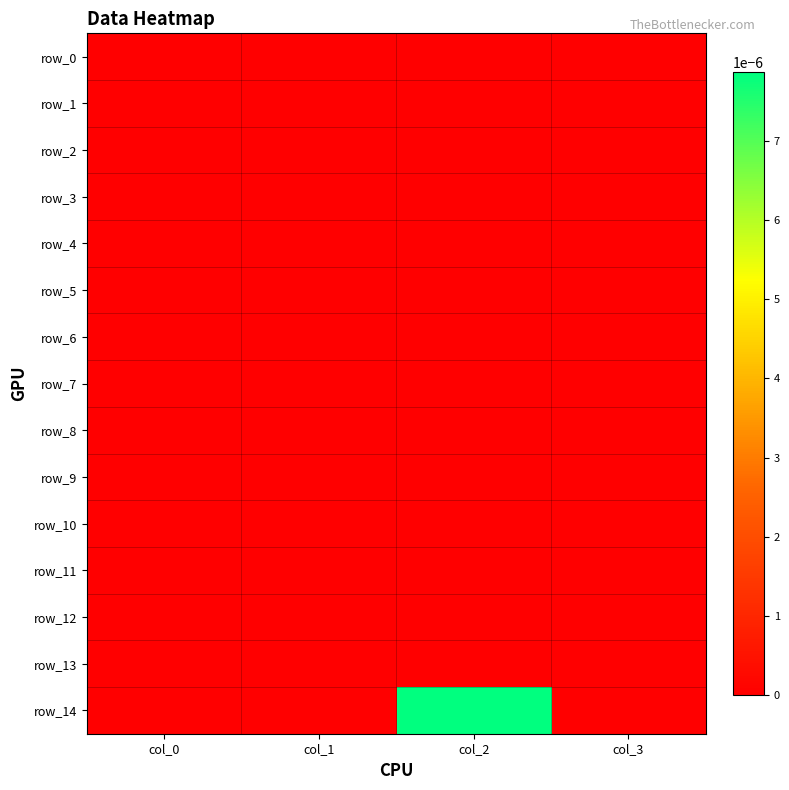

Is the value of row_1 at col_3 greater than the value of row_10 at col_1?

No